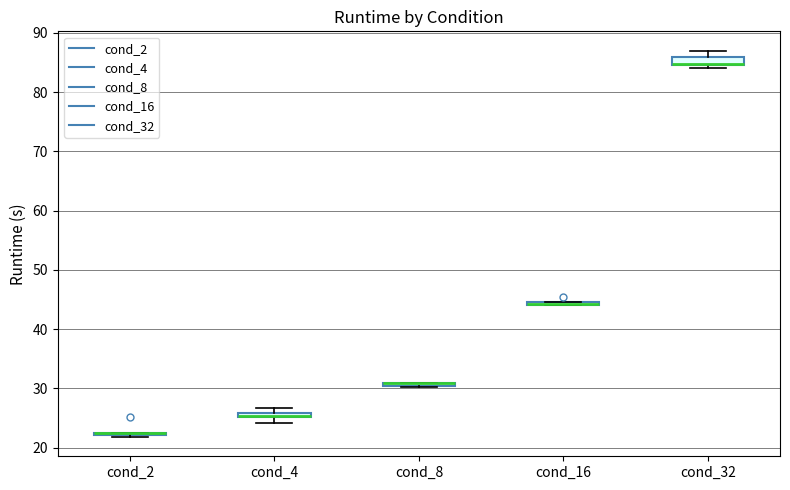

Where is the lower edge of the box for cond_16 on the y-axis? The values are not printed on the chart, so give them approximately, as read against the axis.

44